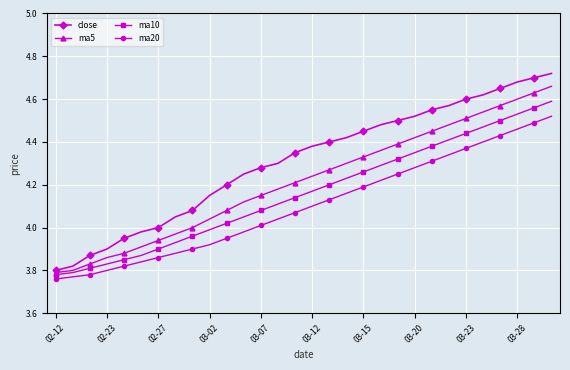

True or false: ma5 has more than 2 points higher than both neighbors.

False